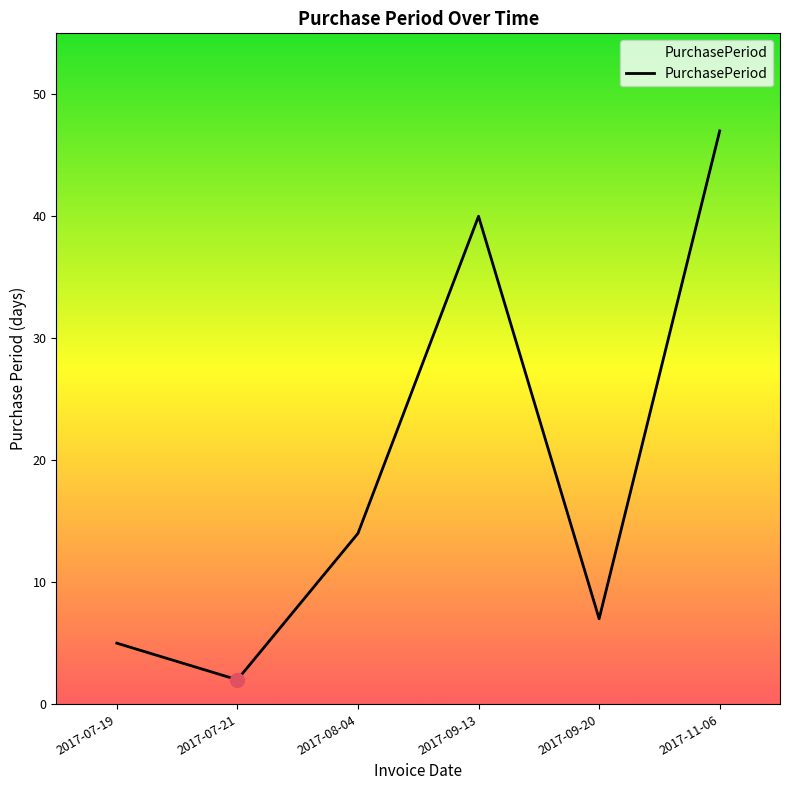

List the labels in order of value, smallest first.

2017-07-21, 2017-07-19, 2017-09-20, 2017-08-04, 2017-09-13, 2017-11-06